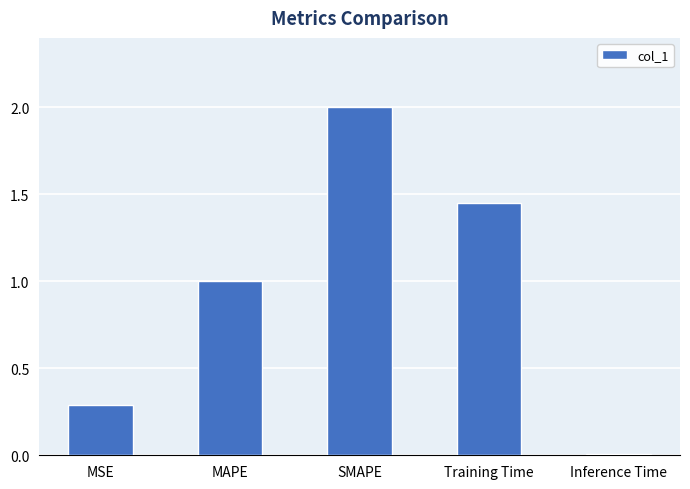

How many distinct data groups are displayed?

1